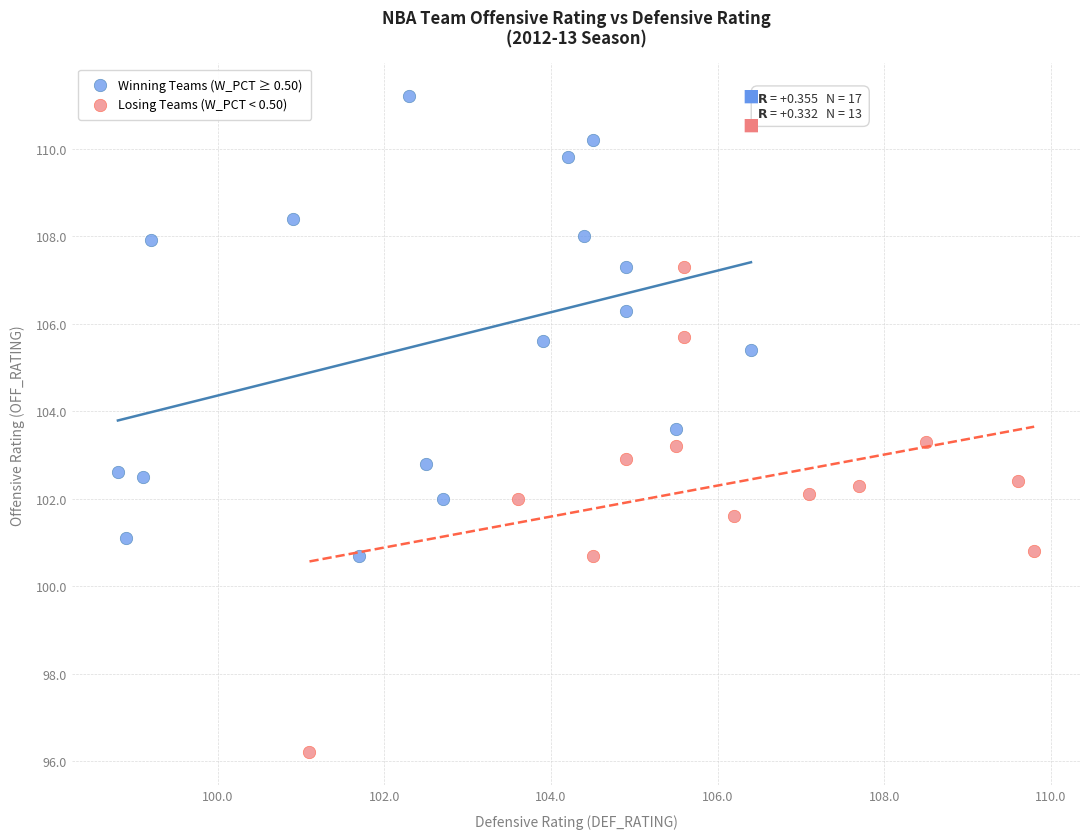

Which series contains the lowest Y value?

Losing Teams (W_PCT < 0.50)